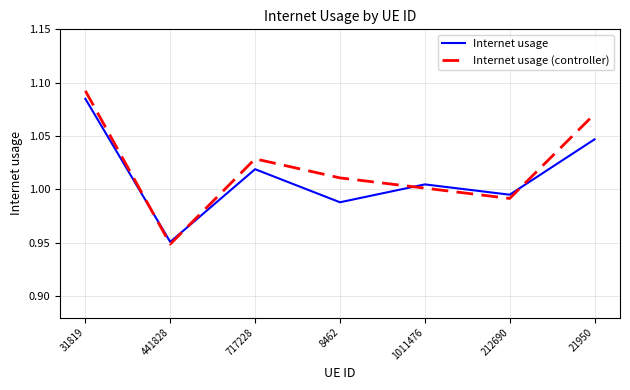

The value of Internet usage (controller) at 212690 is 1.0. True or false?

True